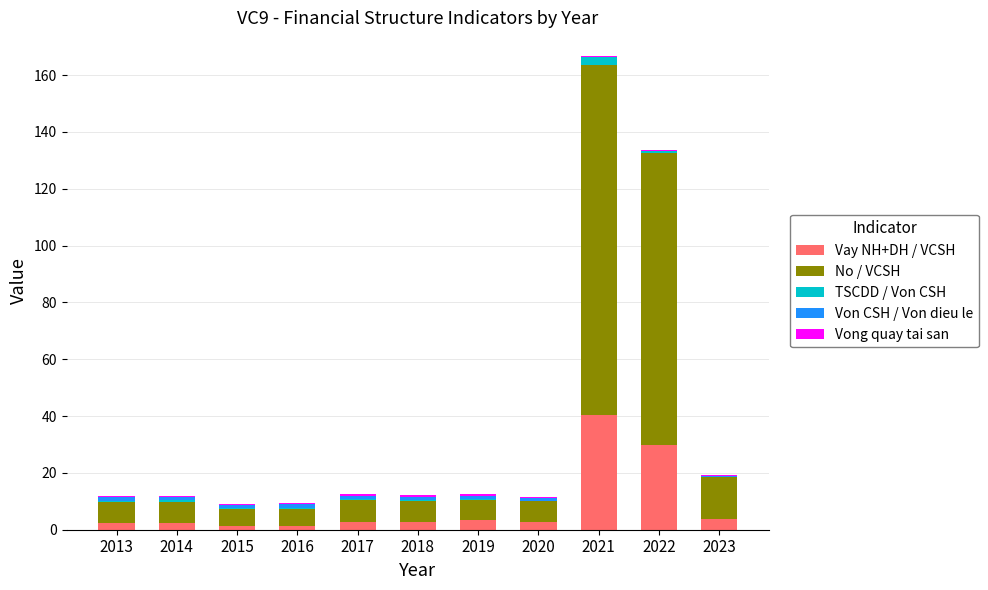

At which category is the sum across all series the highest?

2021